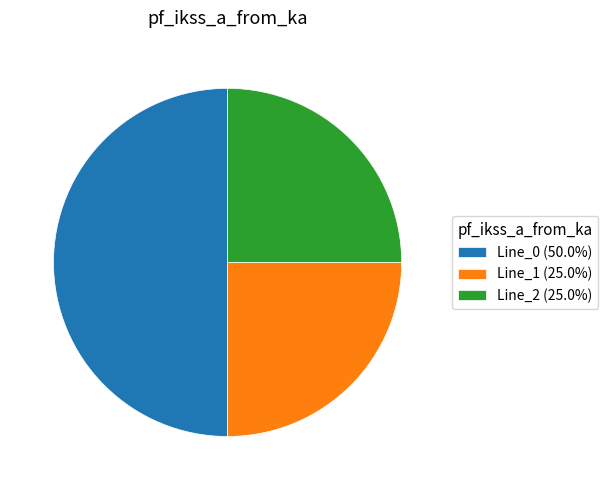

Does Line_2 (25.0%) represent more than half of the total?

No